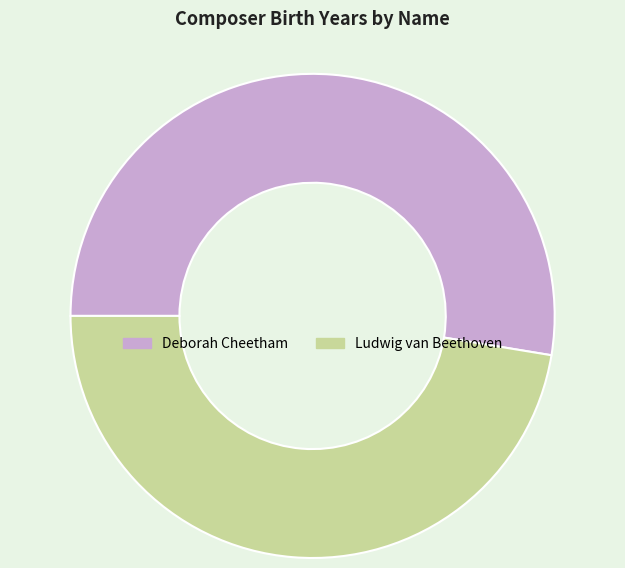

What is the largest slice in the pie chart?

Deborah Cheetham